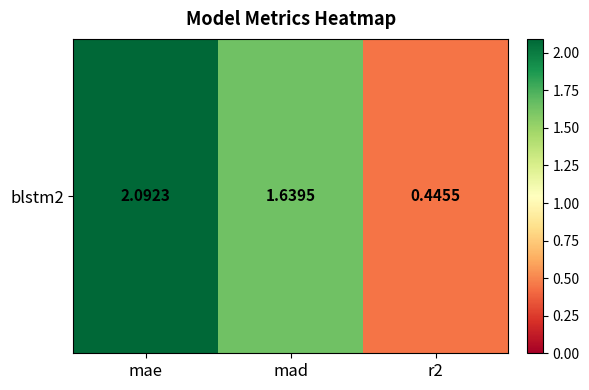

List the labels in order of value, smallest first.

r2, mad, mae